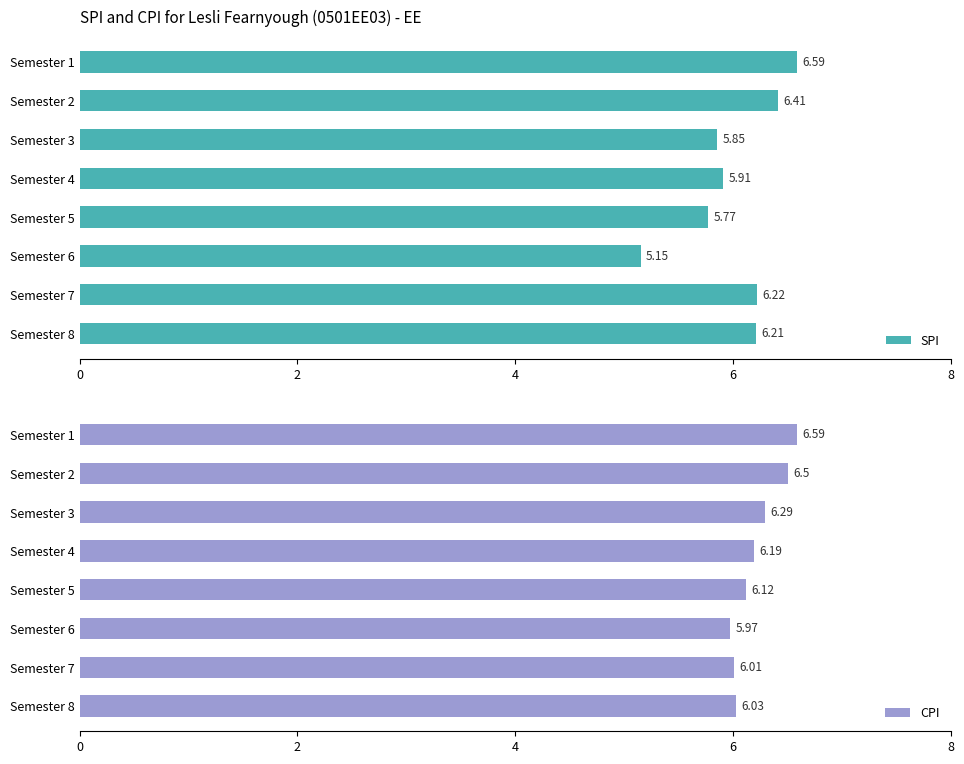

List the labels in order of SPI value, smallest first.

Semester 6, Semester 5, Semester 3, Semester 4, Semester 8, Semester 7, Semester 2, Semester 1